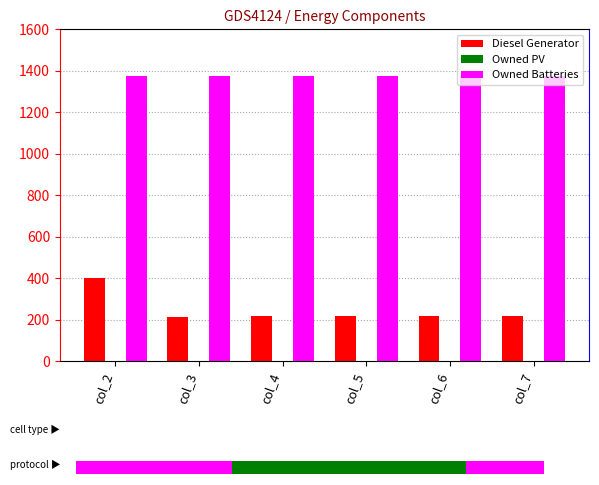

Reading right to left, extract all data points from this chart.

Diesel Generator: col_7=217	col_6=217	col_5=217	col_4=217	col_3=216	col_2=400
Owned PV: col_7=0	col_6=0	col_5=0	col_4=0	col_3=0	col_2=0
Owned Batteries: col_7=1374	col_6=1374	col_5=1374	col_4=1374	col_3=1374	col_2=1374